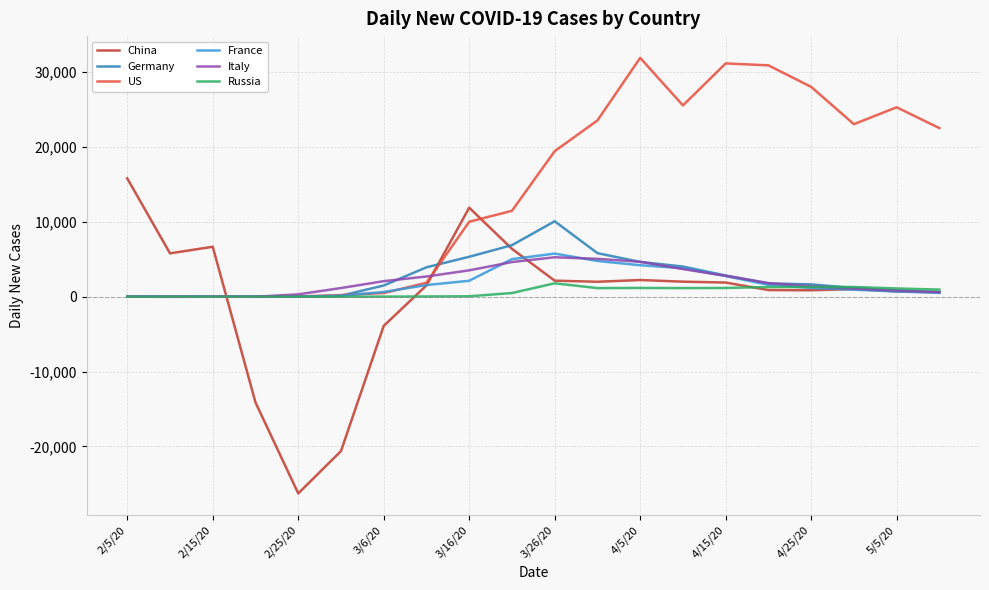

Which series has the widest spread of values?

China